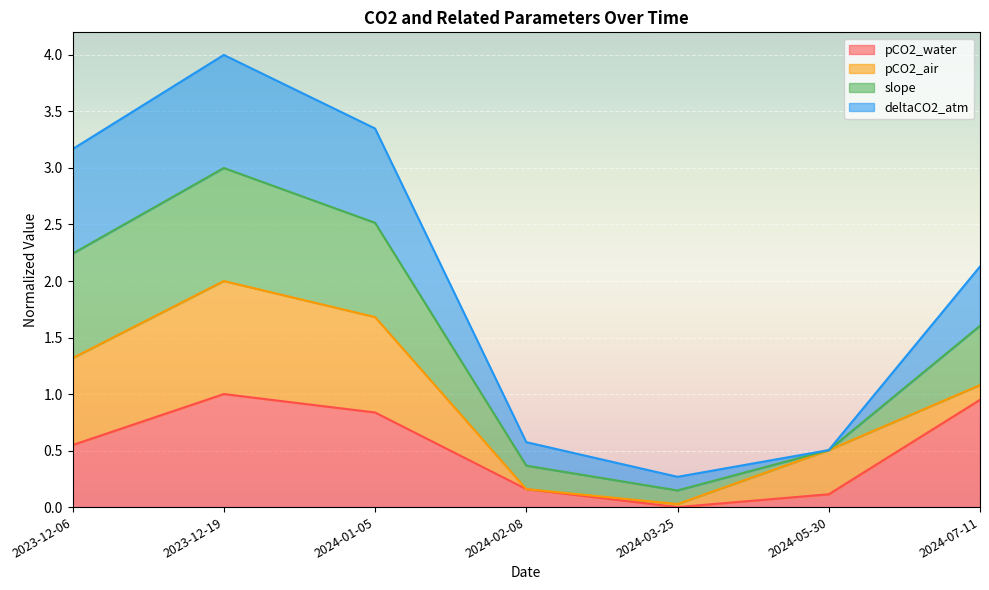

What position from the right is 2024-03-25?

3